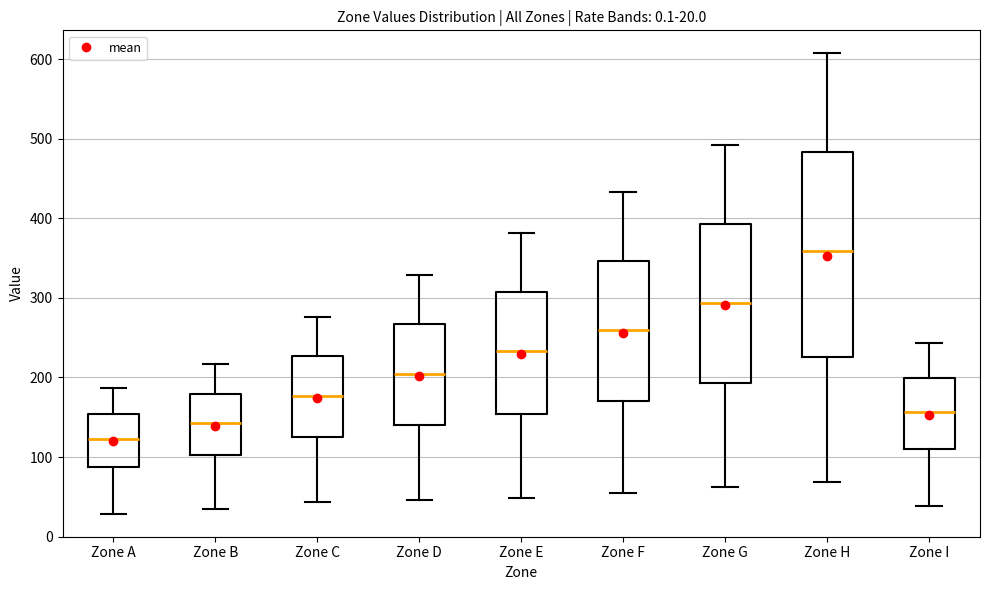

Which box is the tallest, from its lower edge to its upper edge?

Zone H